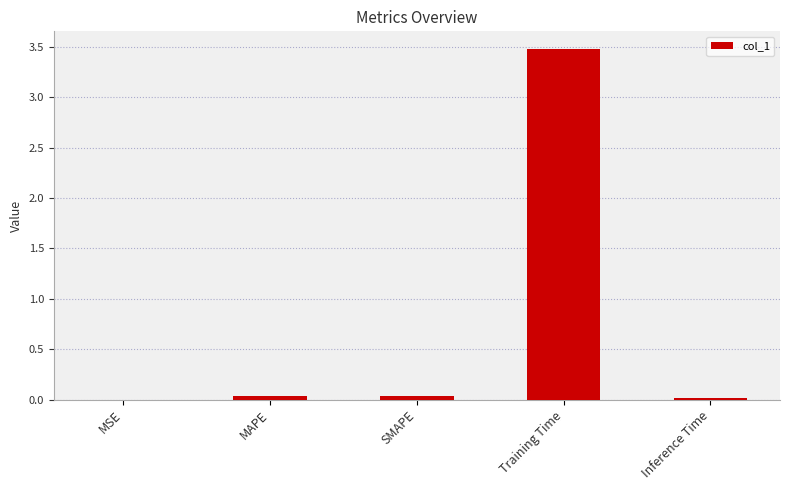

What is the approximate value at Training Time?

3.5